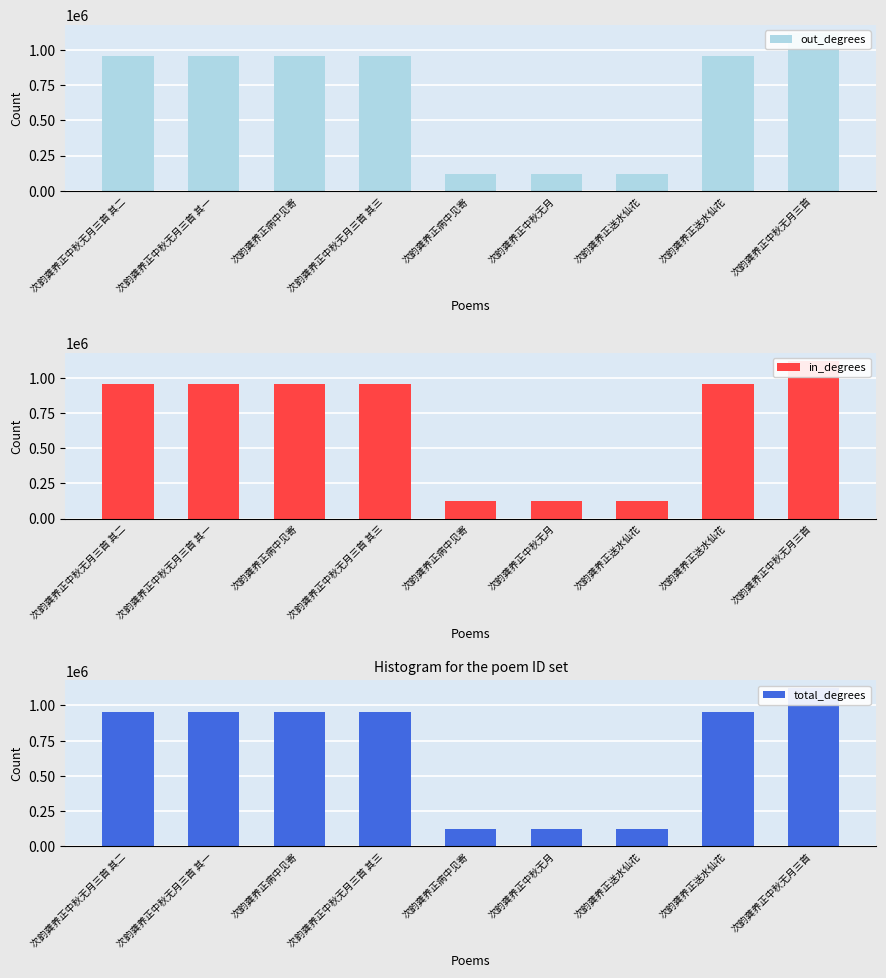

The out_degrees series shows 464295 at 次韵龚养正中秋无月三首 其二. True or false?

False